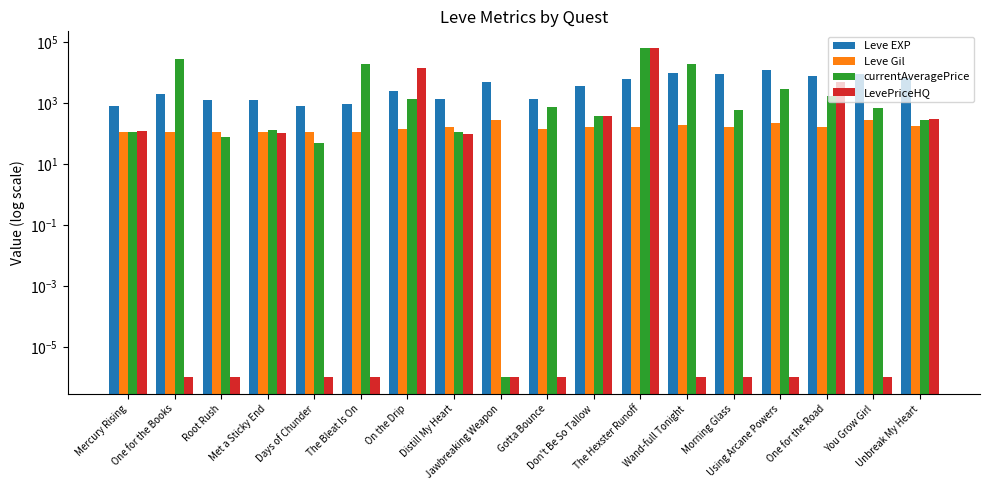

Between Don't Be So Tallow and The Hexster Runoff, which series saw the biggest shift?

currentAveragePrice